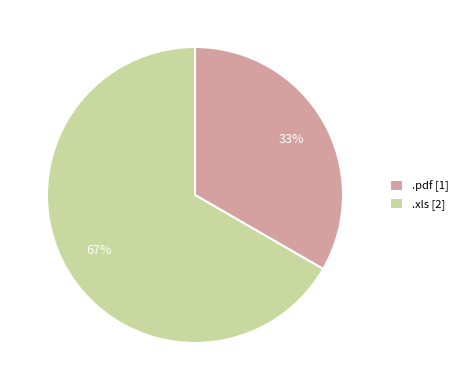

The .pdf slice represents 42% of the pie. True or false?

False